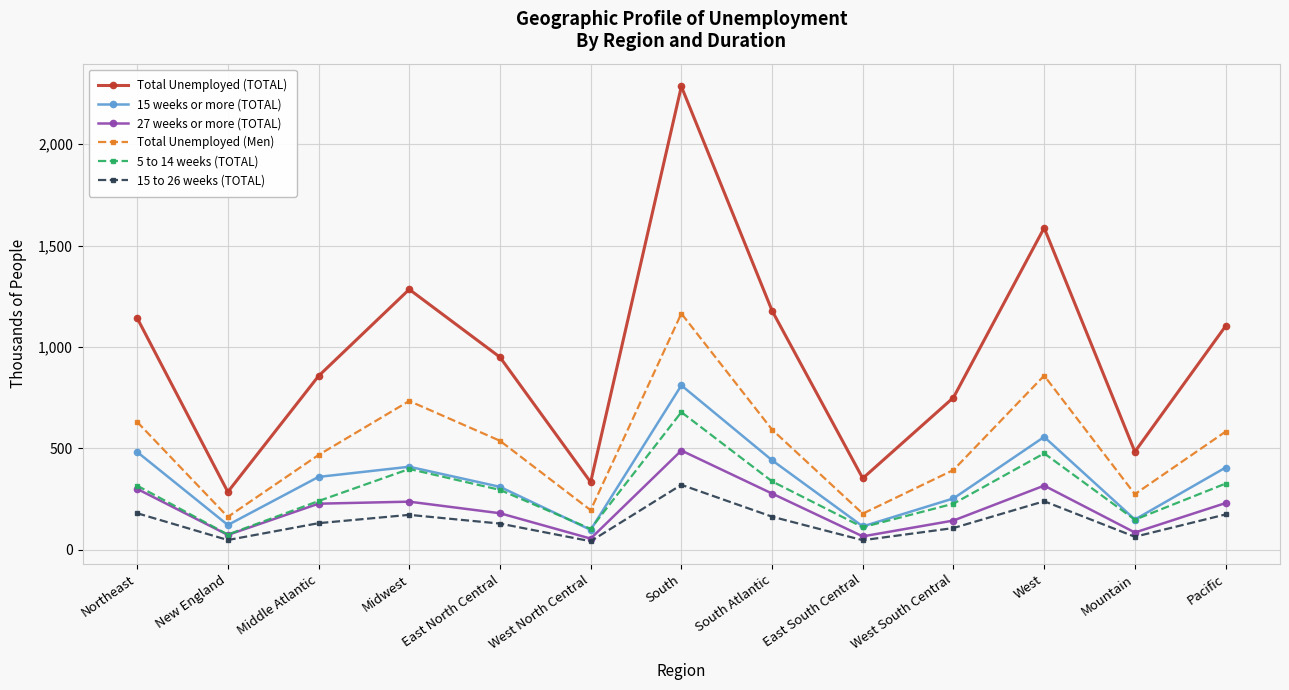

What is the sum of the Total Unemployed (TOTAL) values at South Atlantic and Northeast?

2322